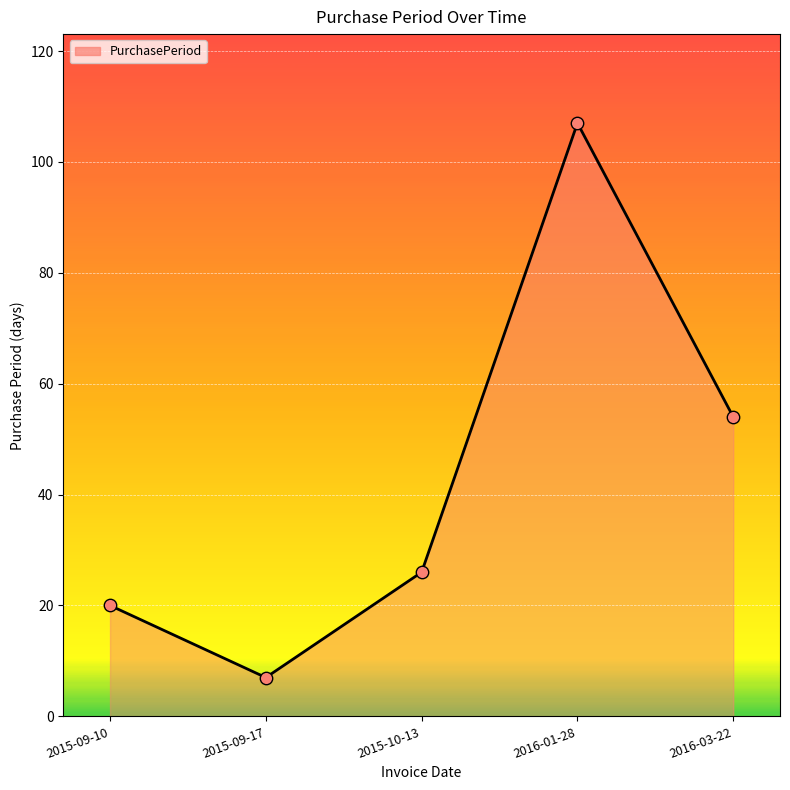

What is the ratio of the value at 2015-10-13 to the value at 2016-03-22?

0.5